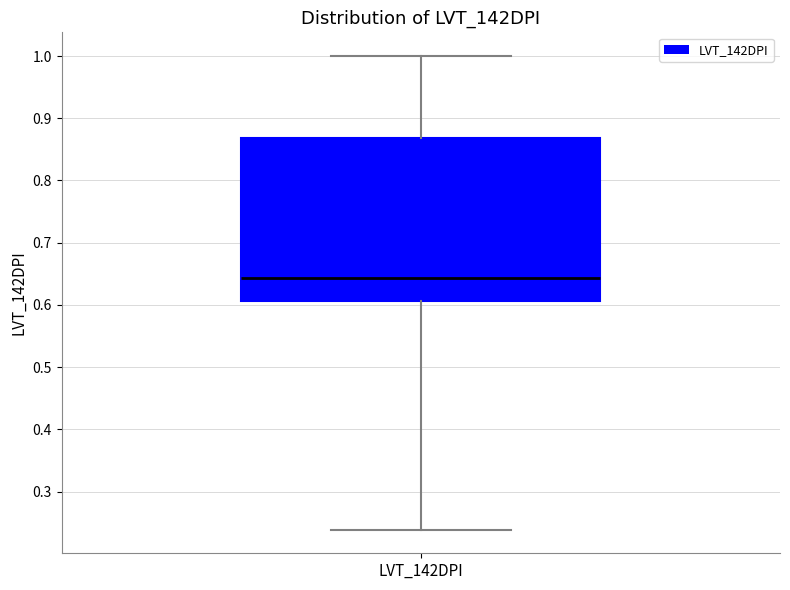

Transcribe this box plot: give where the median line is, the range the box spans, and where the two whiskers end, as read against the y-axis. The values are not printed on the chart, so give them approximately, as read against the axis.

median 0.64, box 0.61 to 0.87, whiskers 0.24 to 1.00